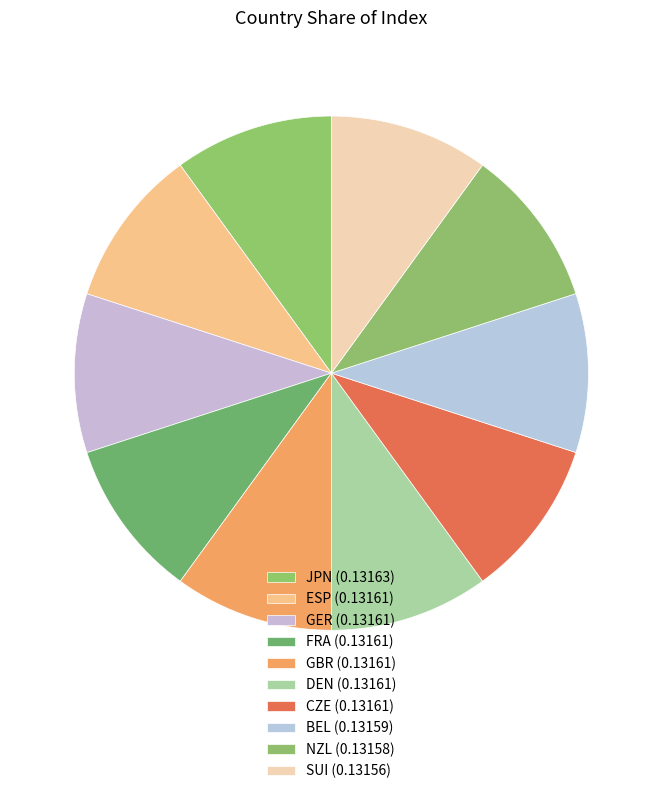

How many slices are in this pie chart?

10